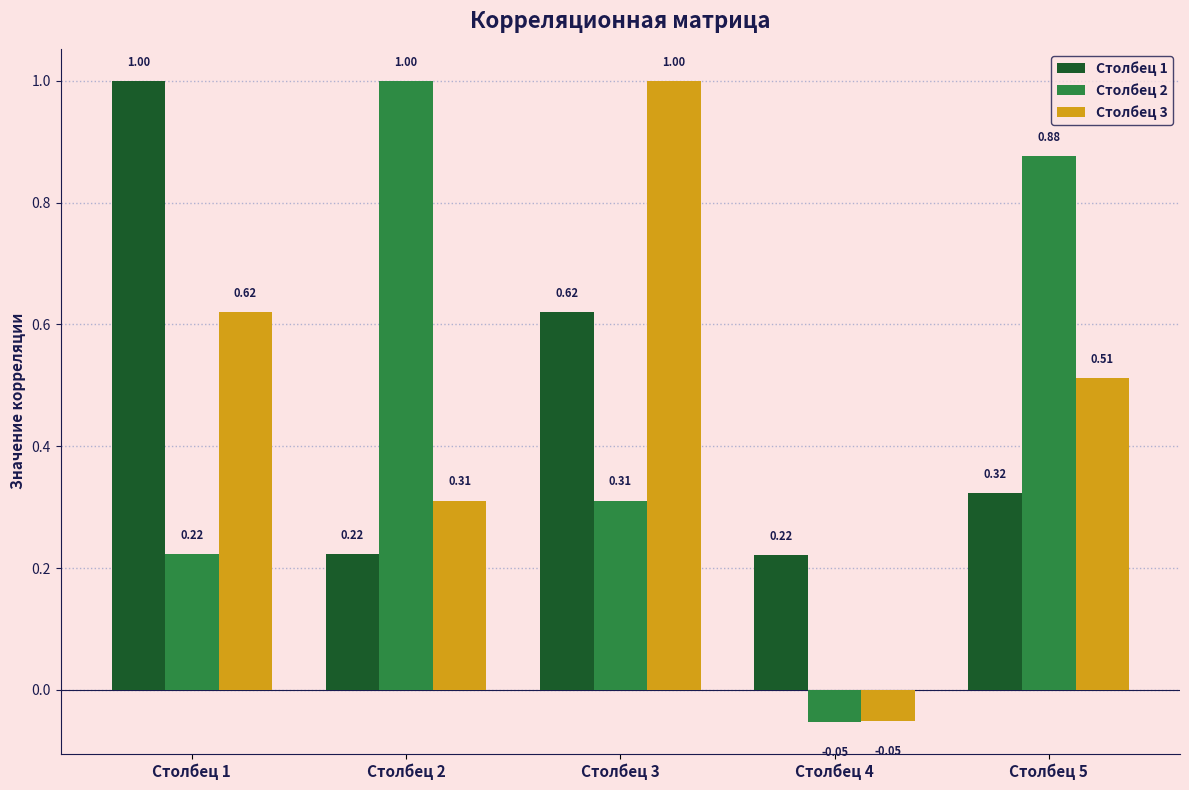

Where does the Столбец 2 series first go above 0?

Столбец 1